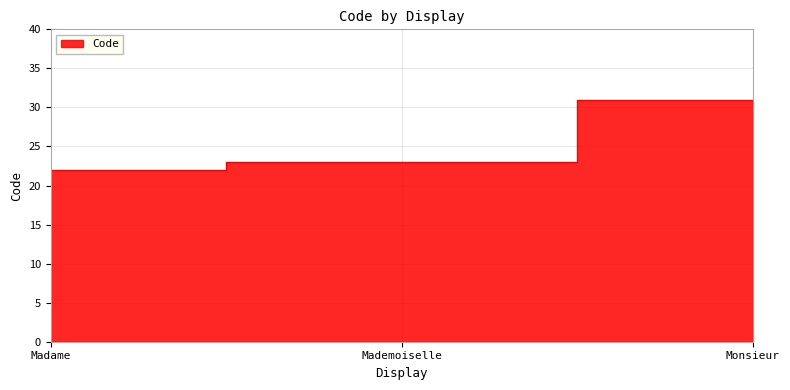

What is the minimum value shown in the chart?

22